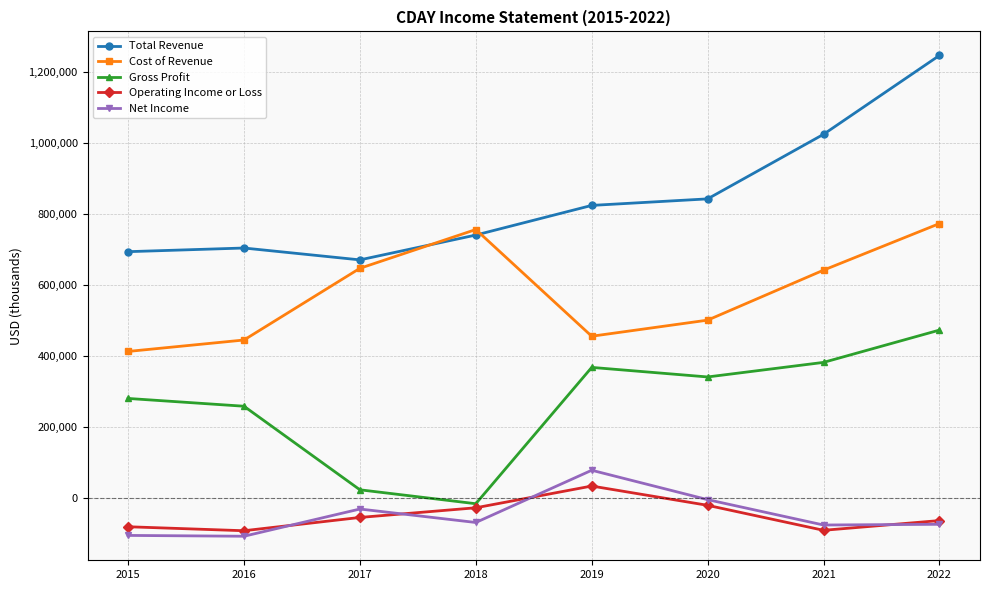

Is the value of Net Income at 2016 greater than the value of Cost of Revenue at 2017?

No